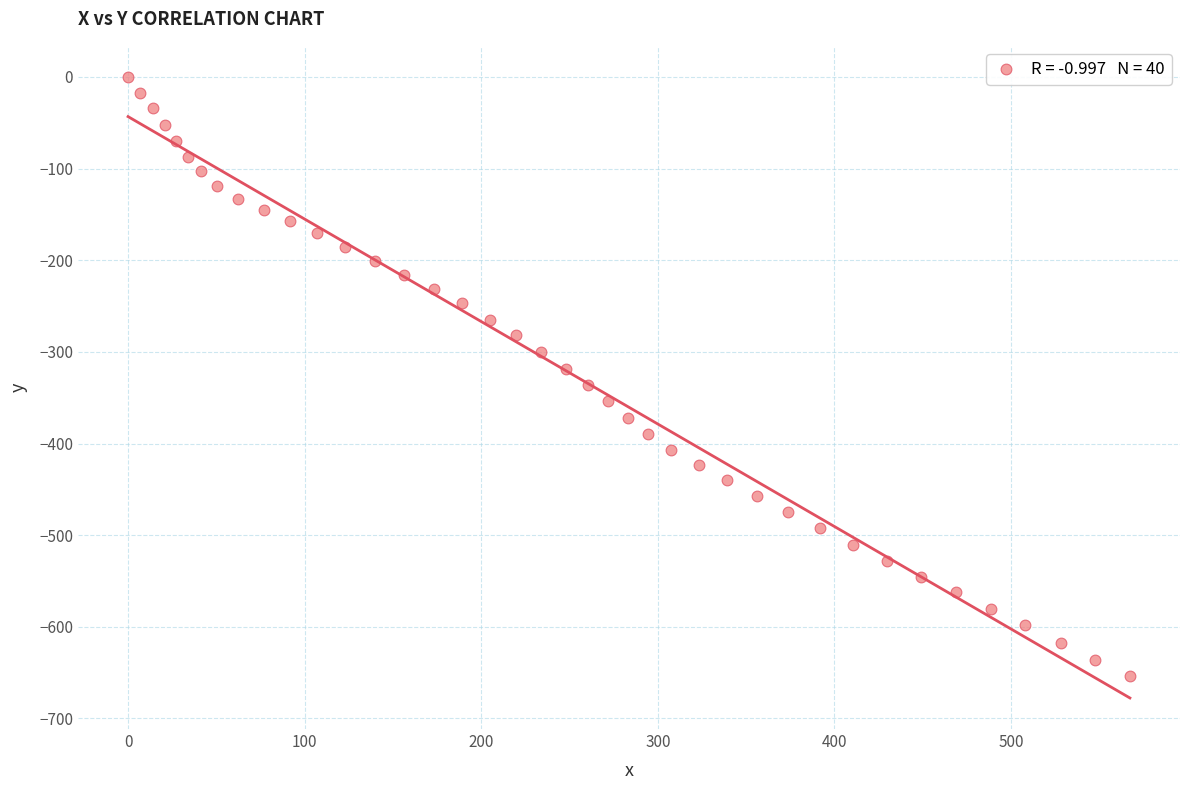

What is the range of X values (max minus min)?

567.3